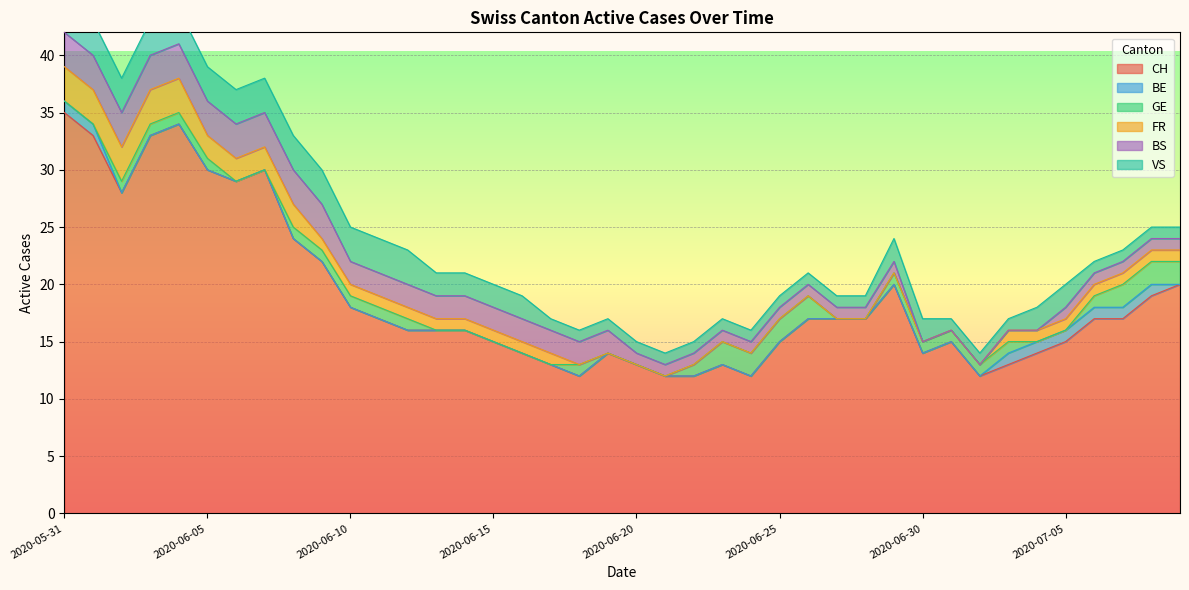

At which label is BS closest to 1?

2020-06-20